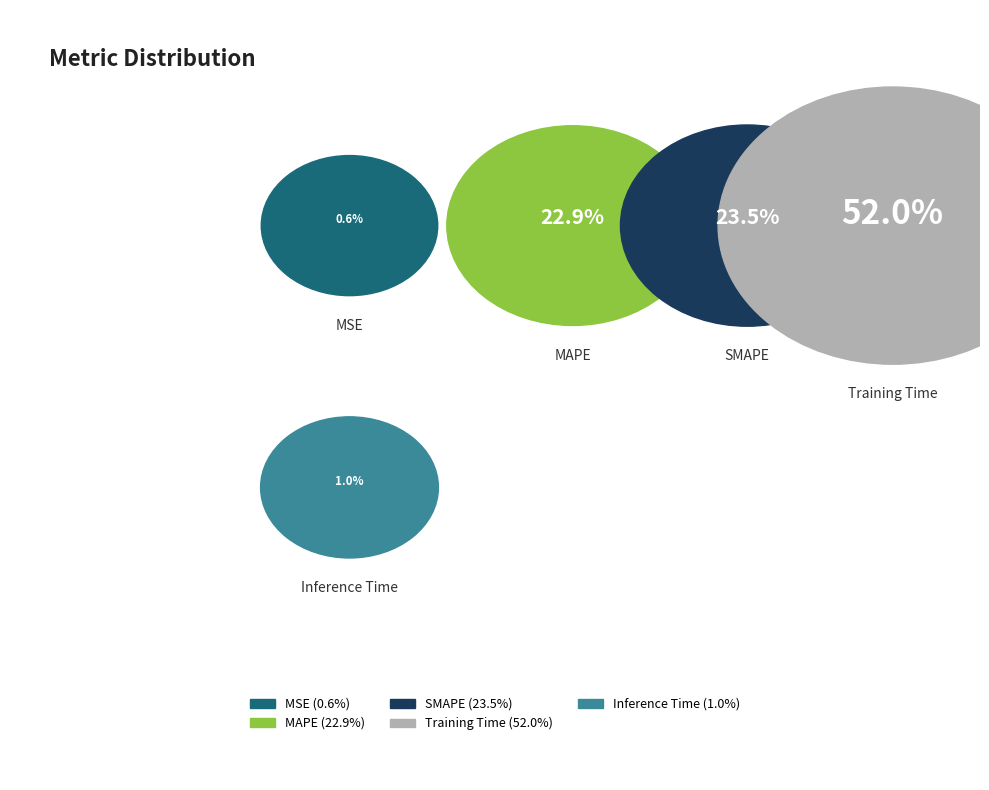

Which has a higher value, Training Time or Inference Time?

Training Time